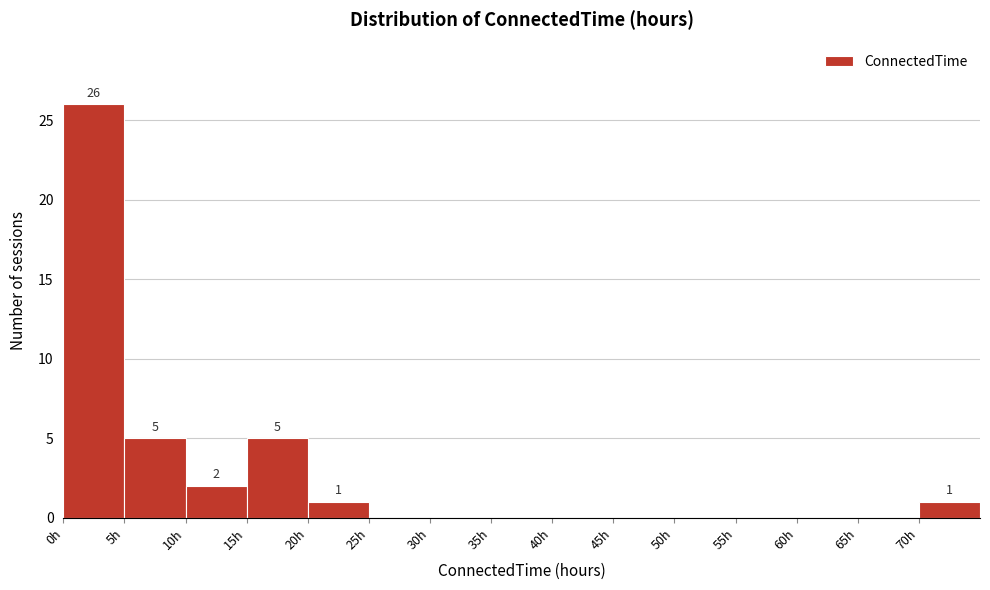

Over which range of the x-axis is the bar tallest?

0 to 5